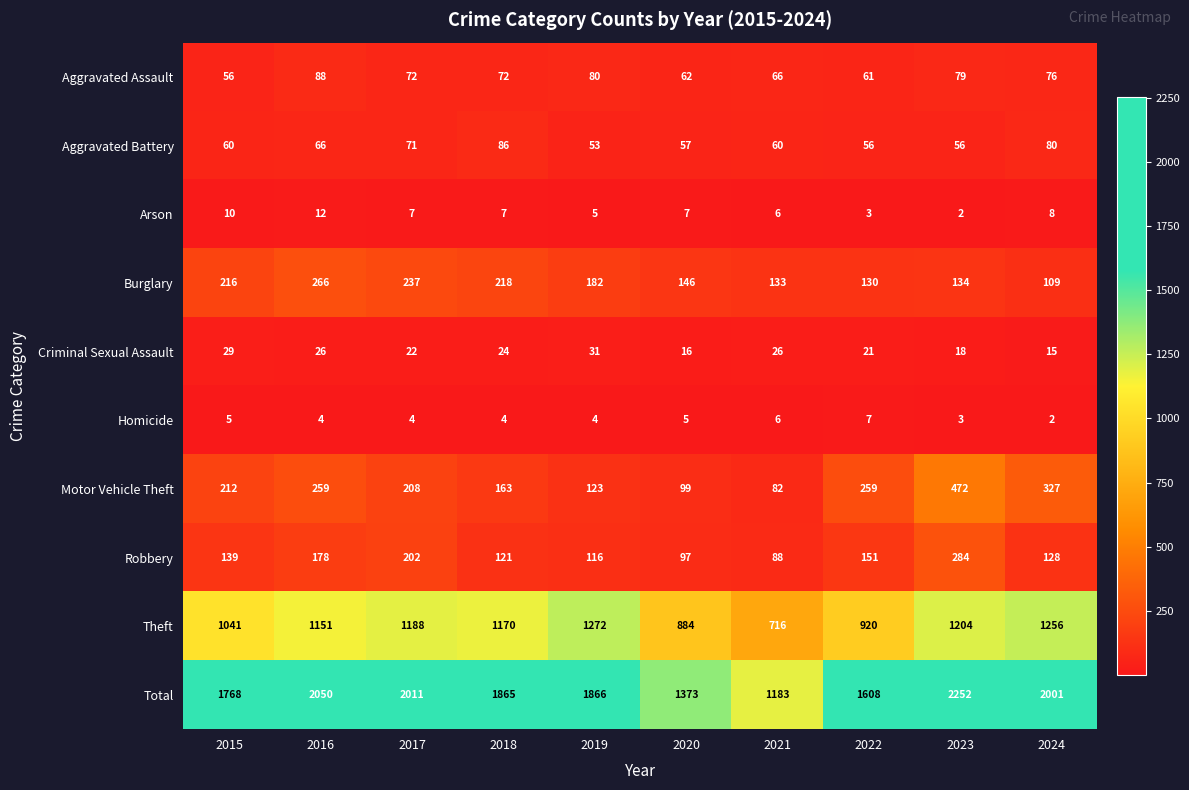

Is it true that Motor Vehicle Theft equals 286 at 2018?

False